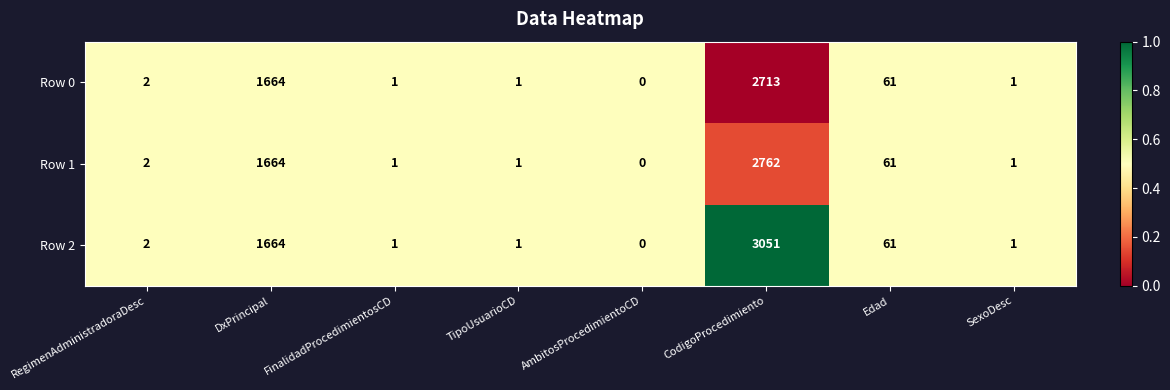

At which category is the sum across all series the highest?

CodigoProcedimiento